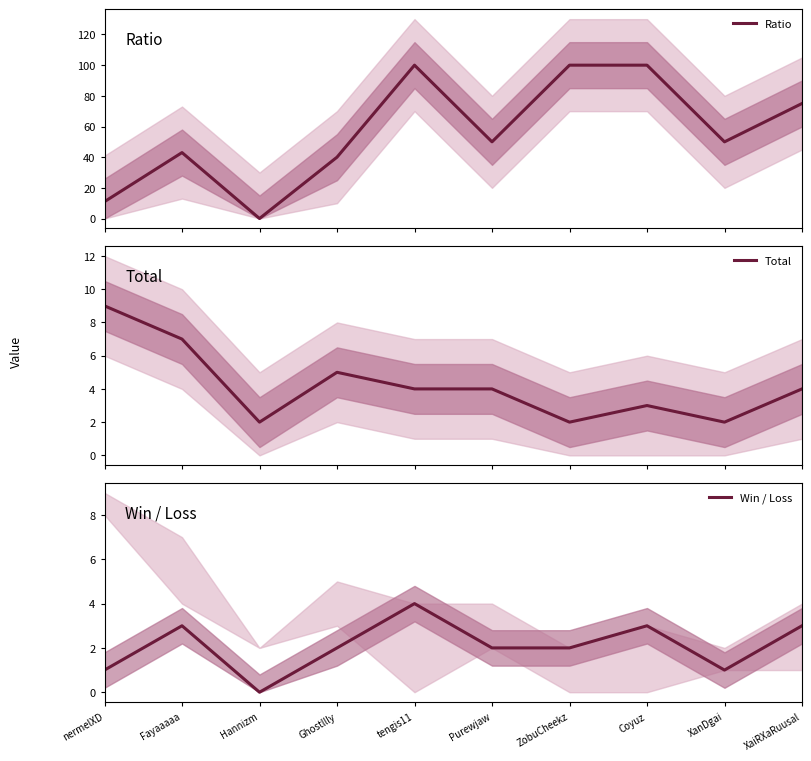

What is the label of the 6th point from the left?

Purewjaw